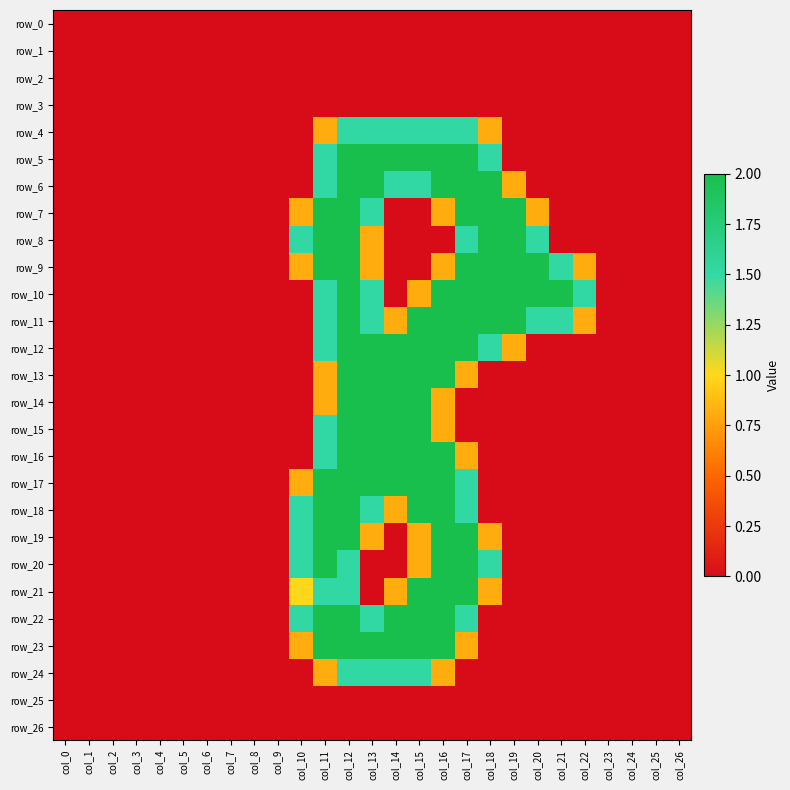

Which series has the largest range (max minus min)?

row_5